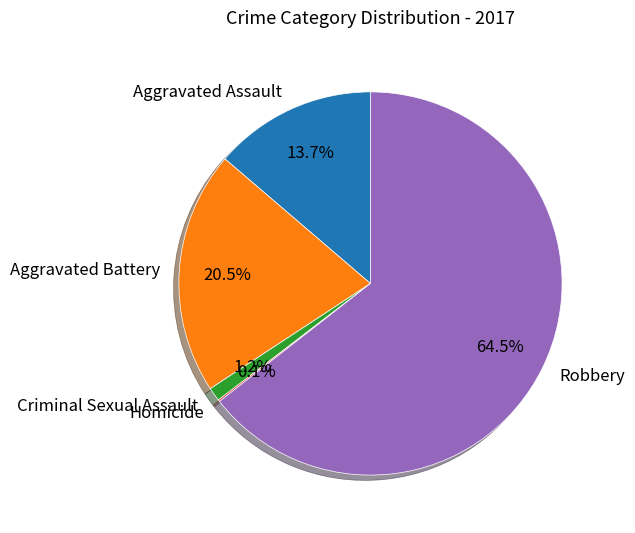

Is there any slice that represents more than half of the pie?

Yes